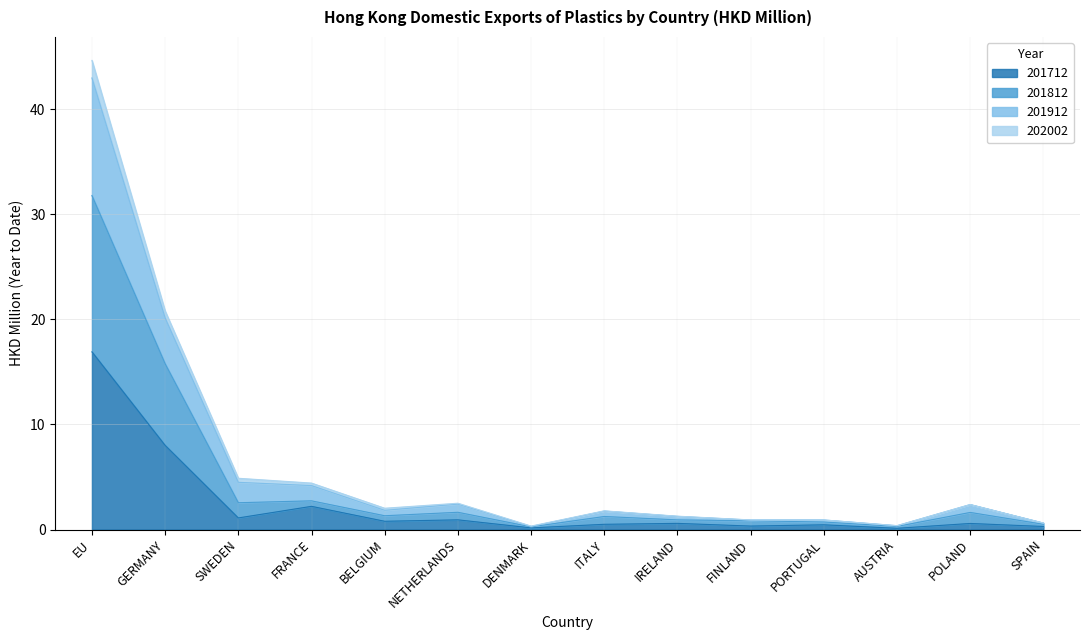

The 201912 series shows 14.0 at GERMANY. True or false?

False